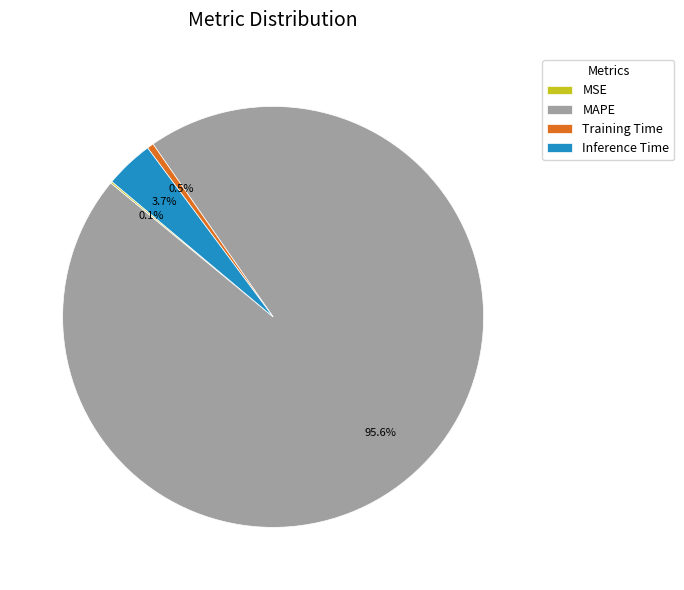

What portion of the pie excludes Training Time?

99.5%